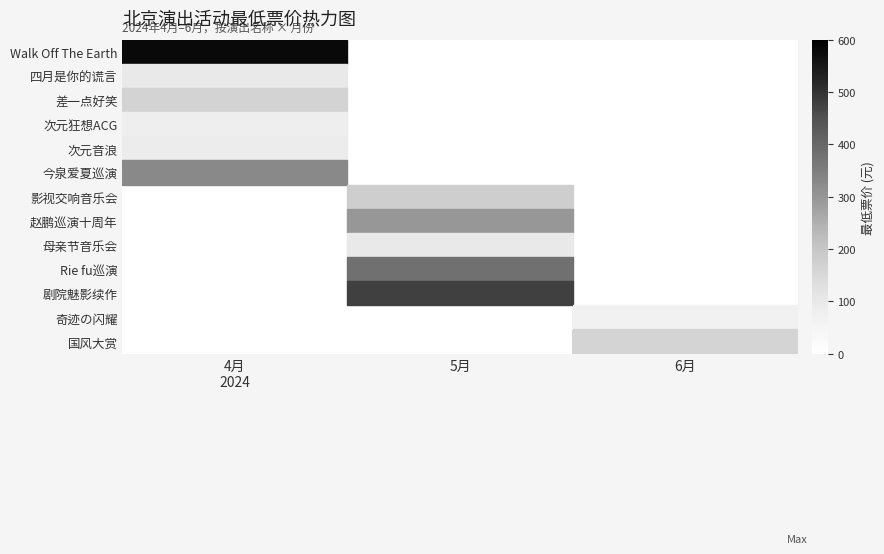

How many data points does each series have?

3